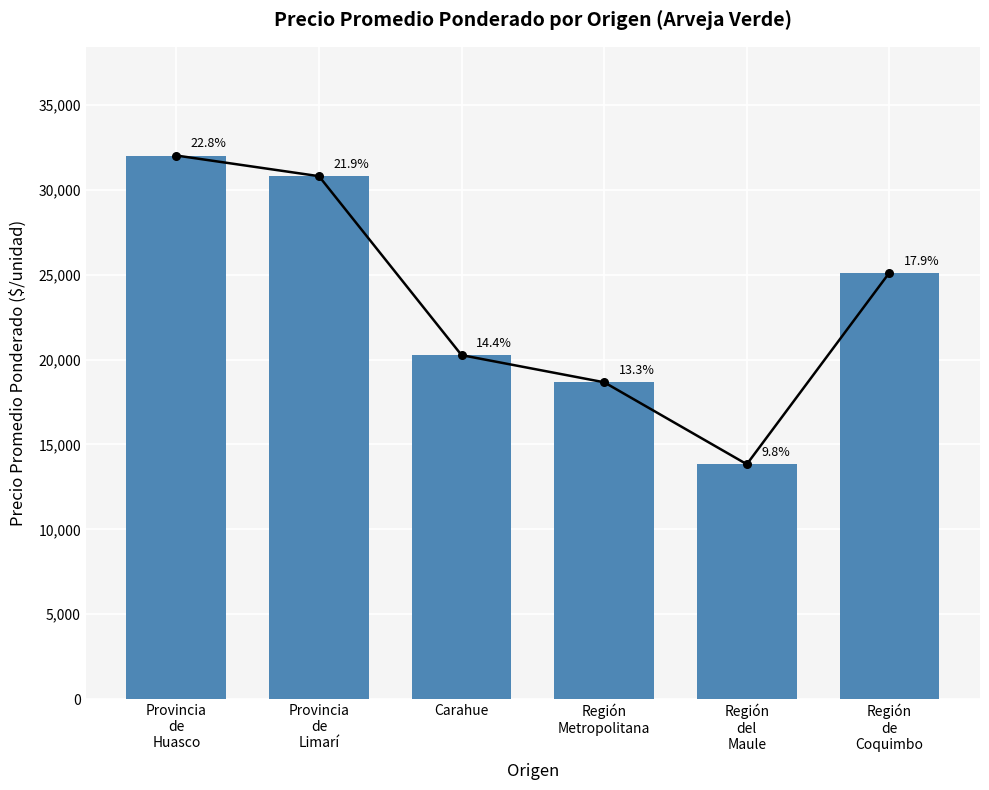

Approximately how many times larger is the value at Región
de
Coquimbo compared to Región
del
Maule?

1.8